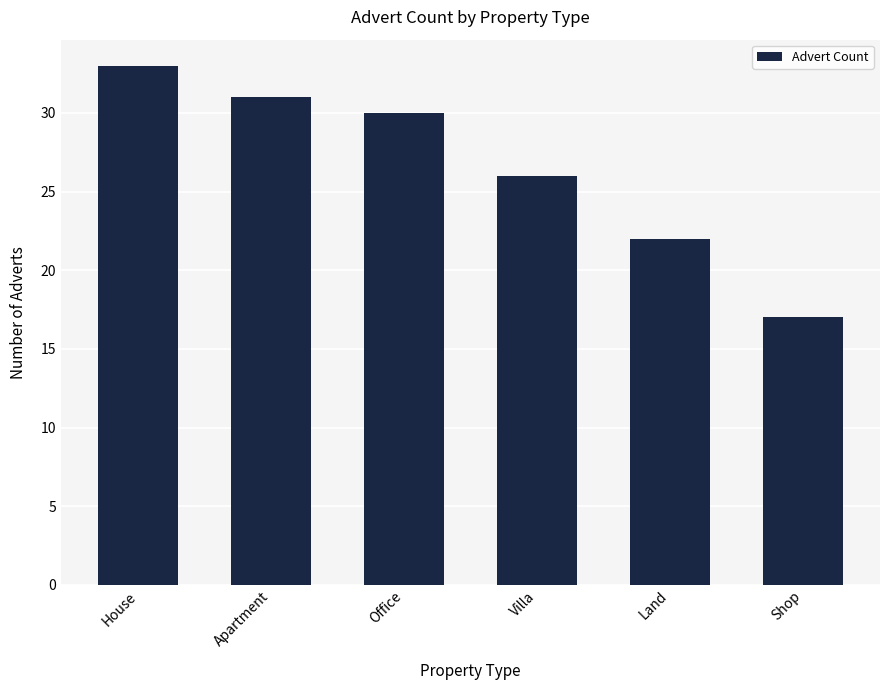

Reading left to right, list all the values displayed in this chart.

33	31	30	26	22	17